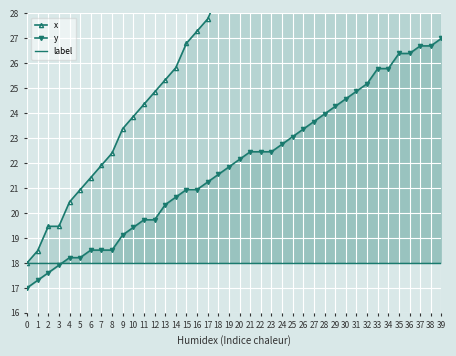

How many categories are shown in the chart?

40